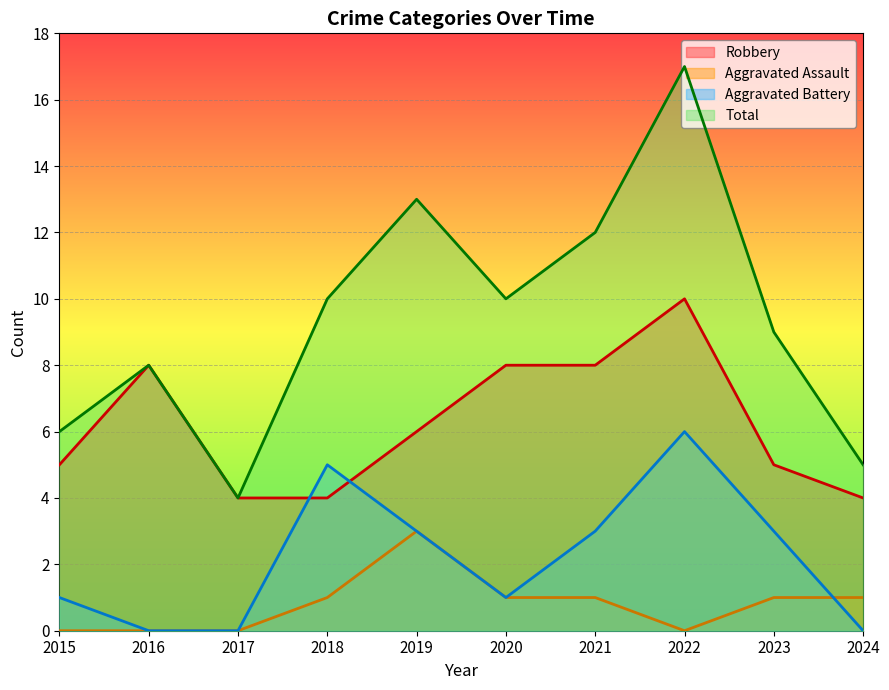

How many times do Aggravated Battery and Aggravated Assault cross each other?

1